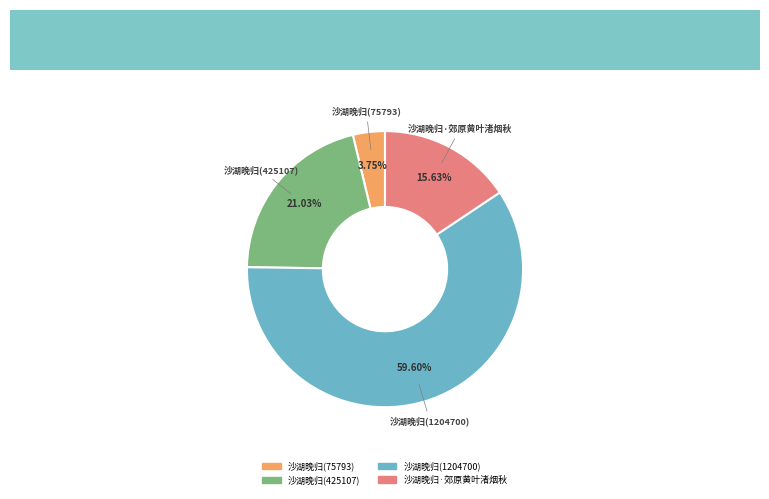

To the nearest percent, what portion does 沙湖晚归(75793) represent?

4%